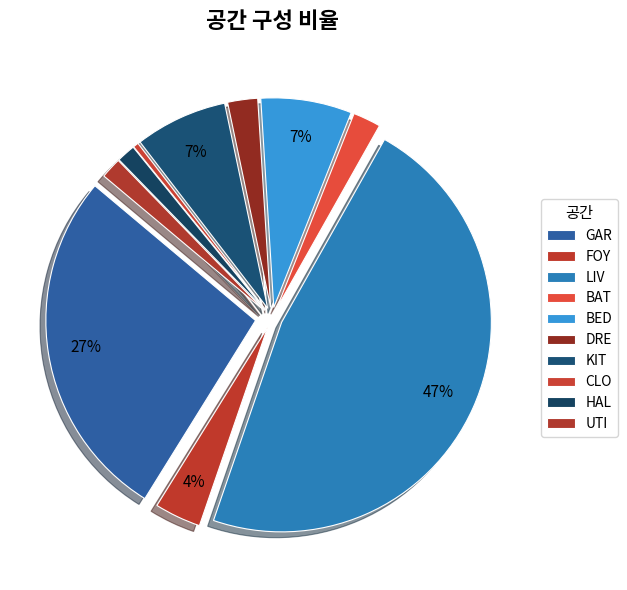

To the nearest percent, what is the average slice percentage?

10%